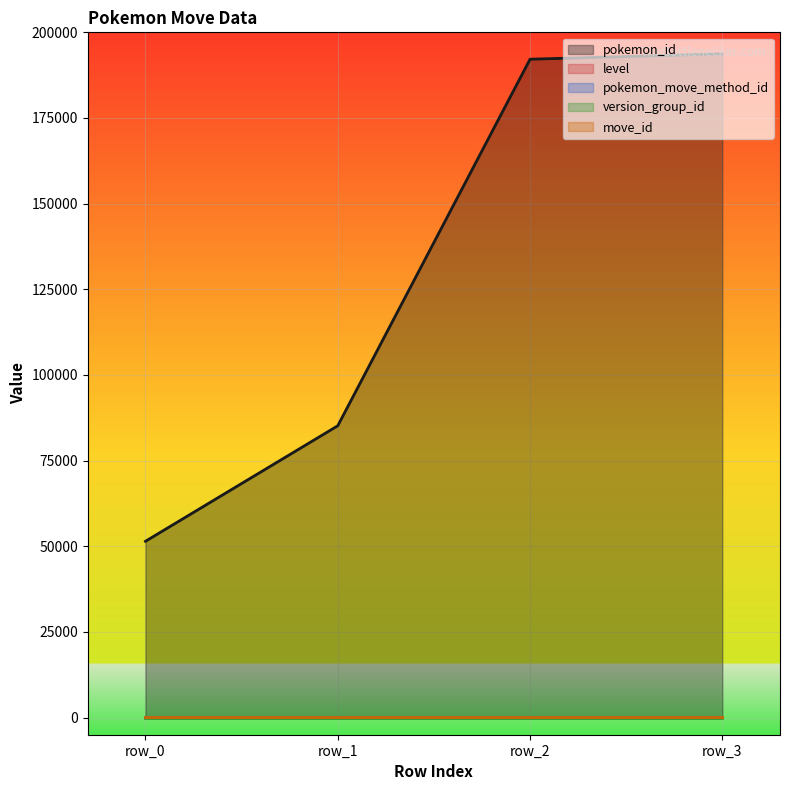

Between row_0 and row_3, which series saw the biggest shift?

pokemon_id